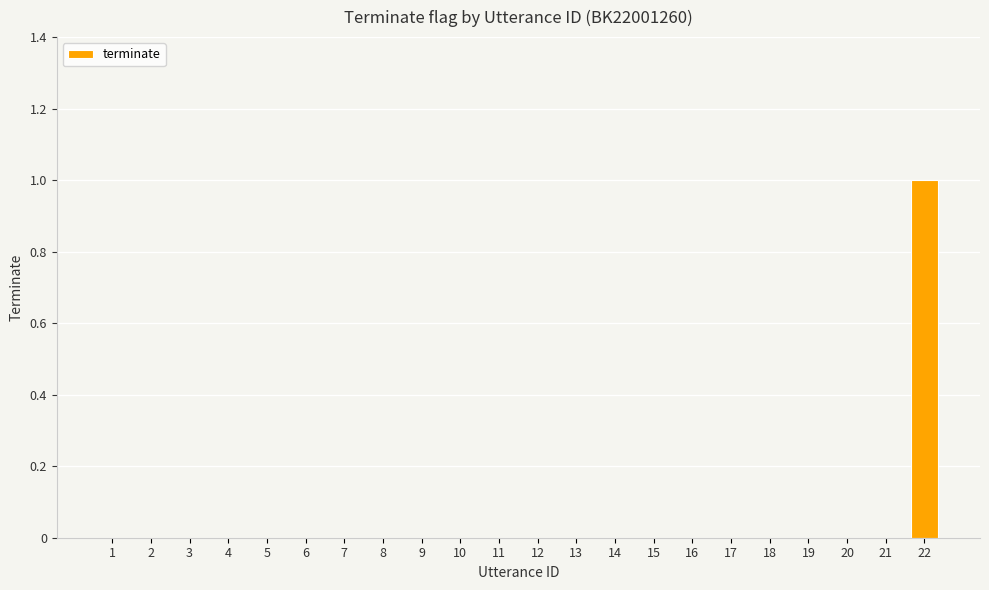

The chart shows a value of -1 at 17. True or false?

False